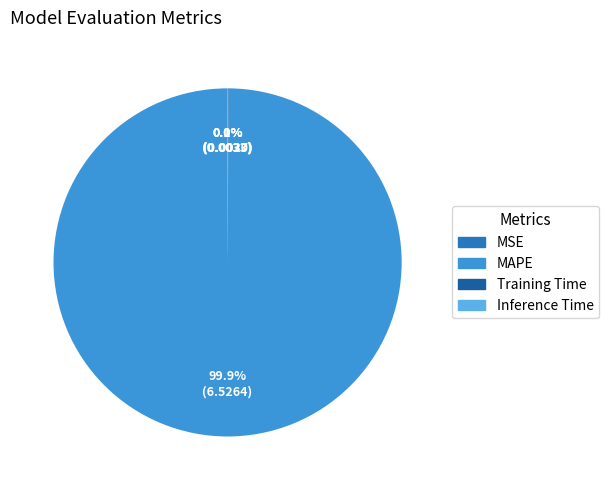

To the nearest percent, what percentage of the pie is MAPE?

100%